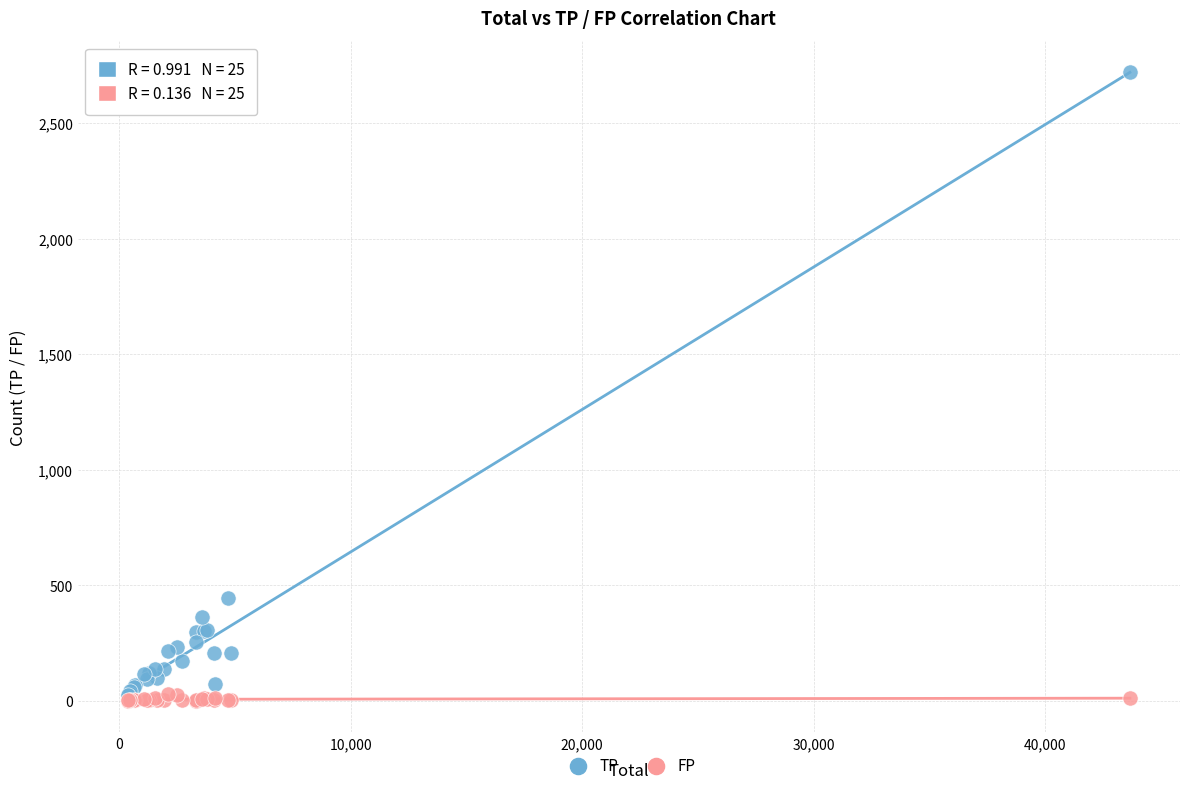

In the TP series, what Y value is closest to 1371?

444